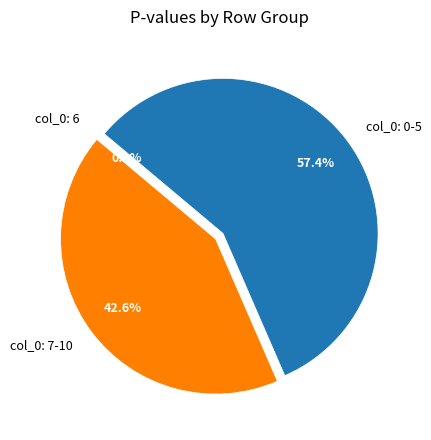

Does any single category account for the majority?

Yes